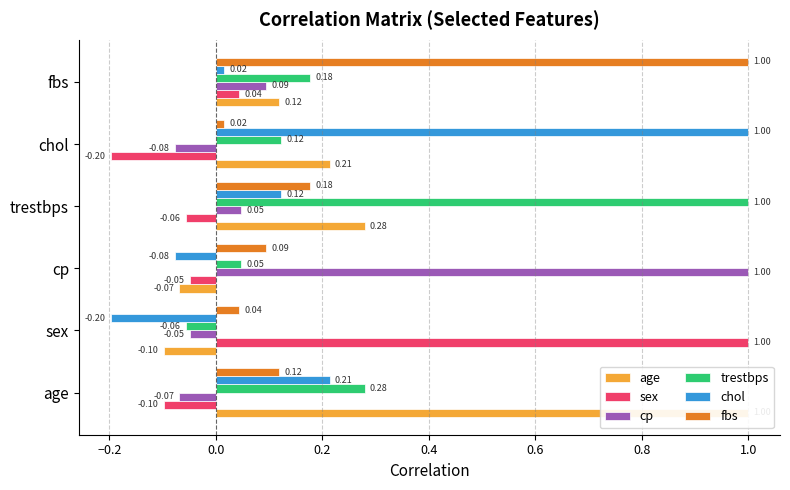

What is the approximate value of cp at cp?

1.0